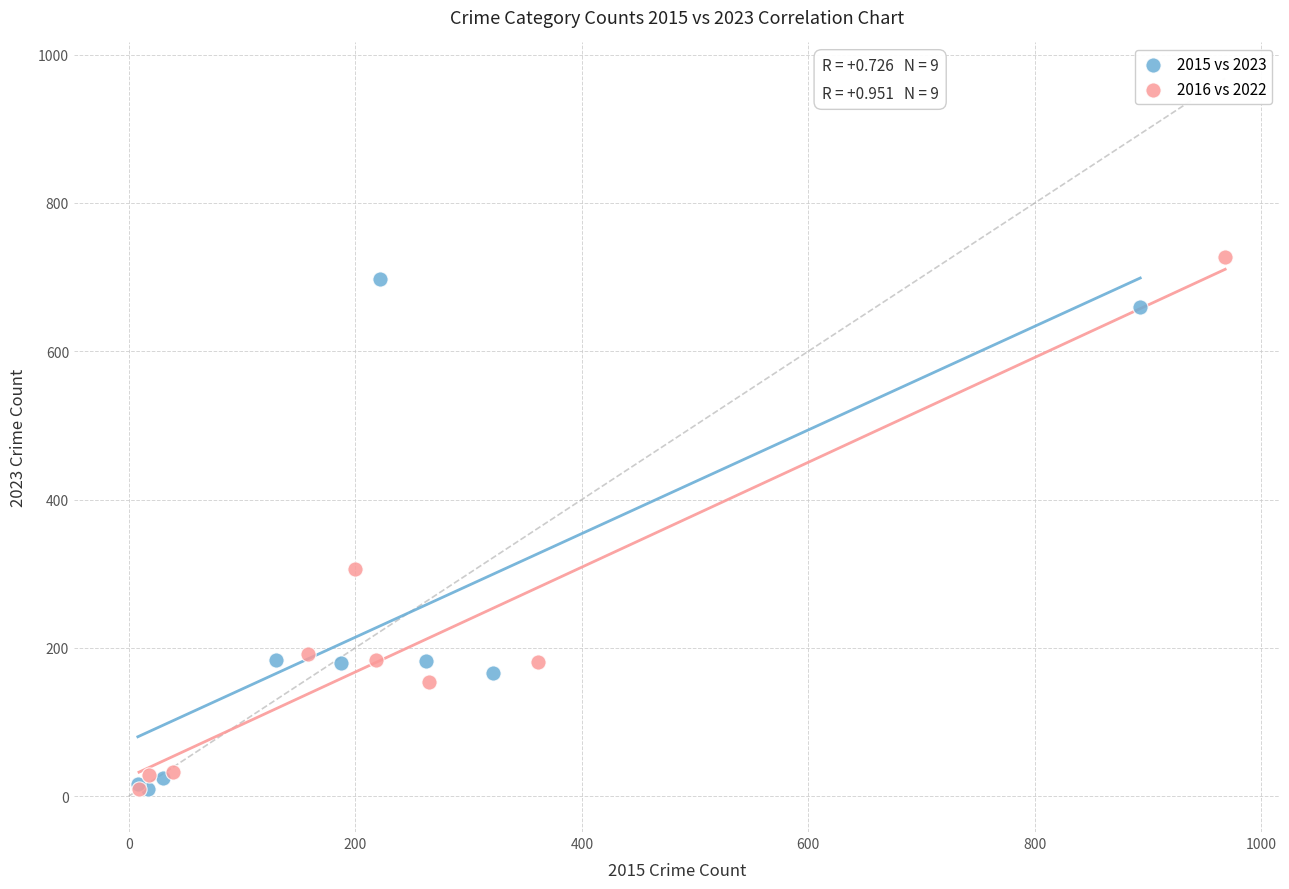

Which series contains the highest Y value?

2016 vs 2022